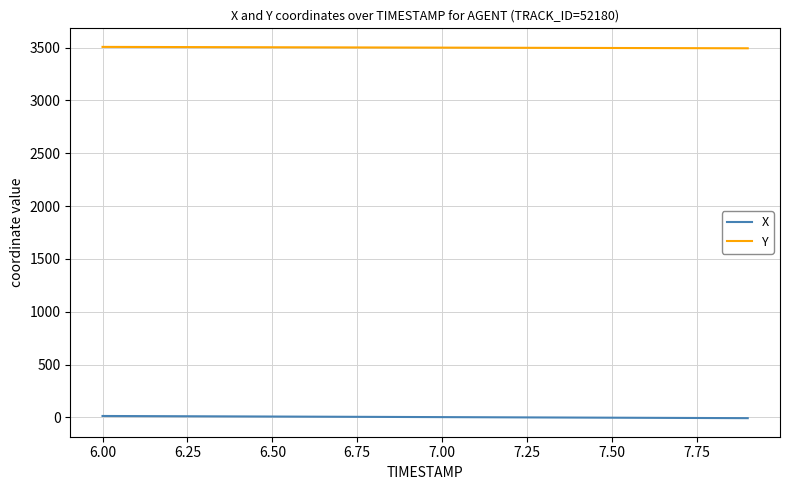

True or false: Y and X intersect in this chart.

False